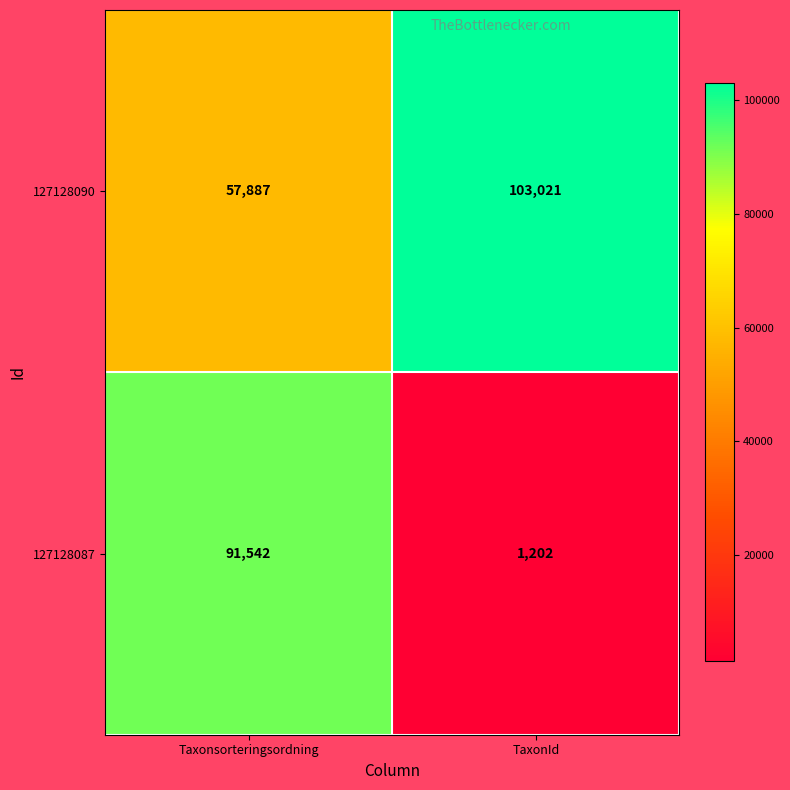

At which category is the sum across all series the highest?

Taxonsorteringsordning